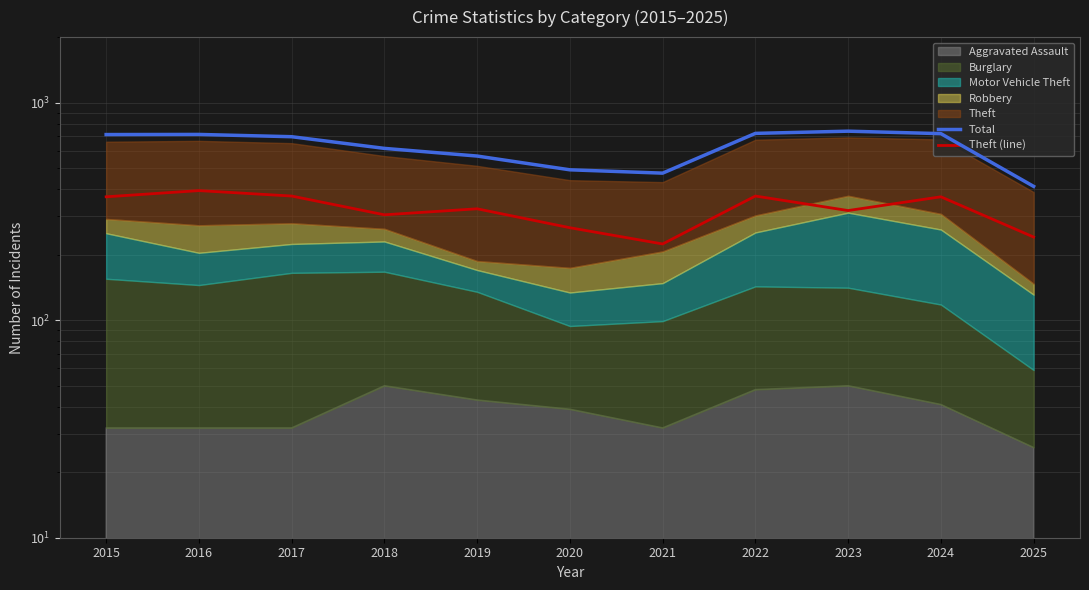

The value of Theft (line) at 2018 is 305. True or false?

True